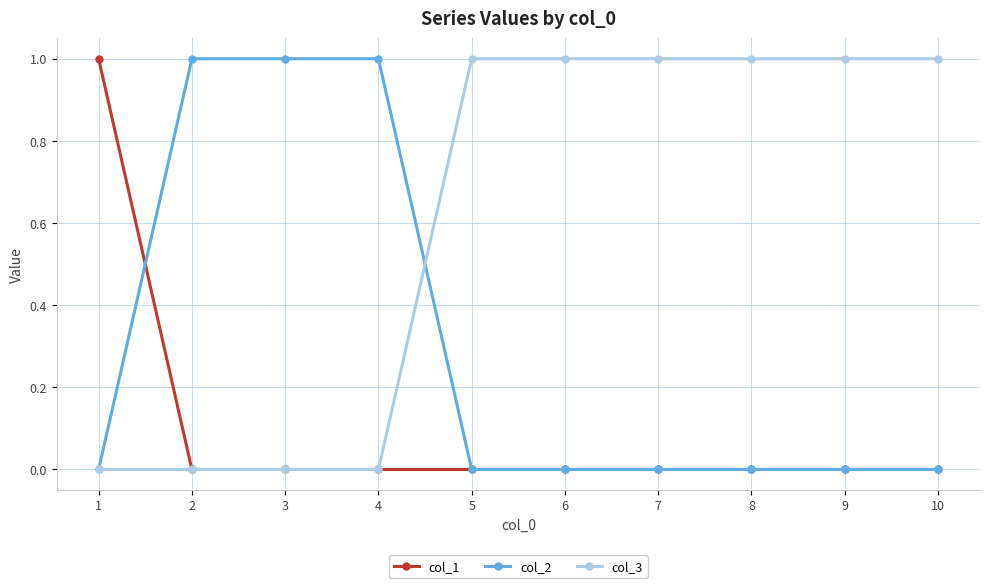

Reading left to right, list all the values displayed in this chart.

col_1: 1=1	2=0	3=0	4=0	5=0	6=0	7=0	8=0	9=0	10=0
col_2: 1=0	2=1	3=1	4=1	5=0	6=0	7=0	8=0	9=0	10=0
col_3: 1=0	2=0	3=0	4=0	5=1	6=1	7=1	8=1	9=1	10=1